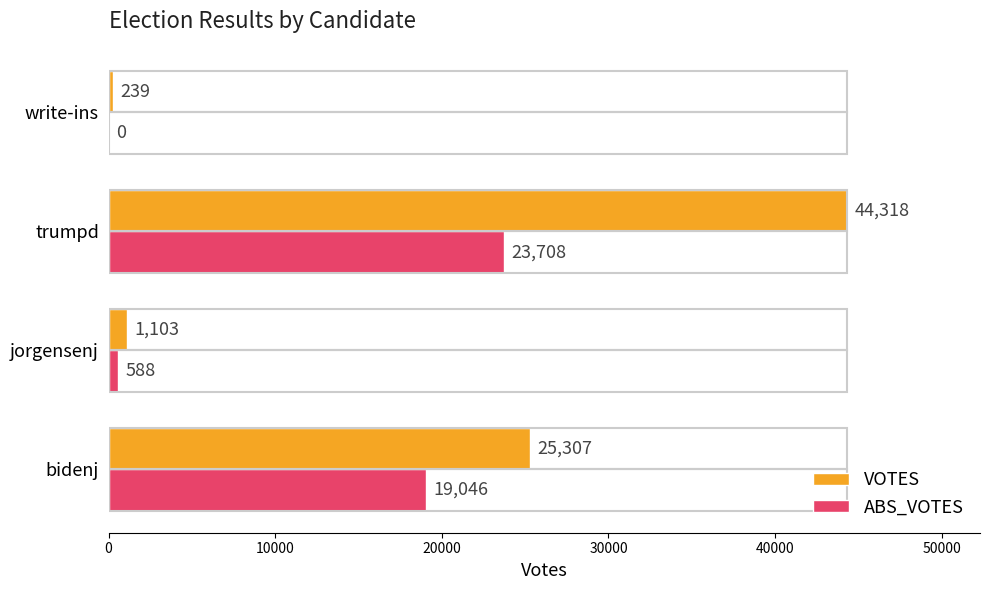

What is the maximum value for VOTES?

44318